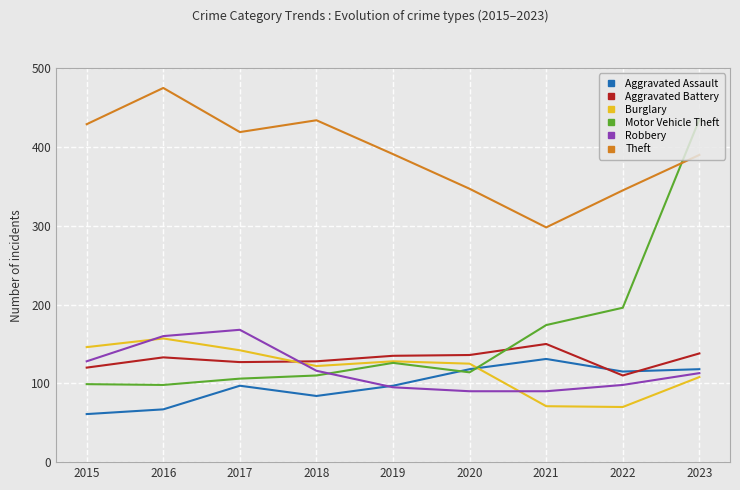

Which series has the largest range (max minus min)?

Motor Vehicle Theft